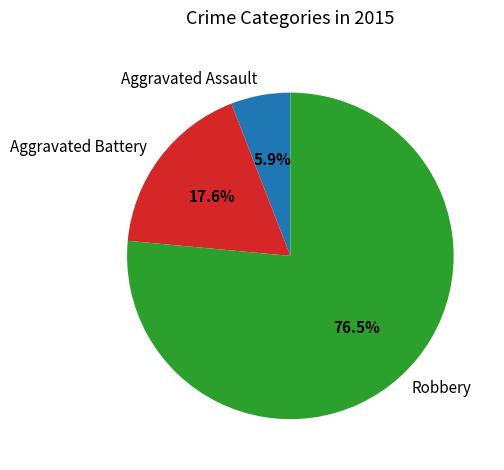

Does Robbery account for over 50% of the chart?

Yes